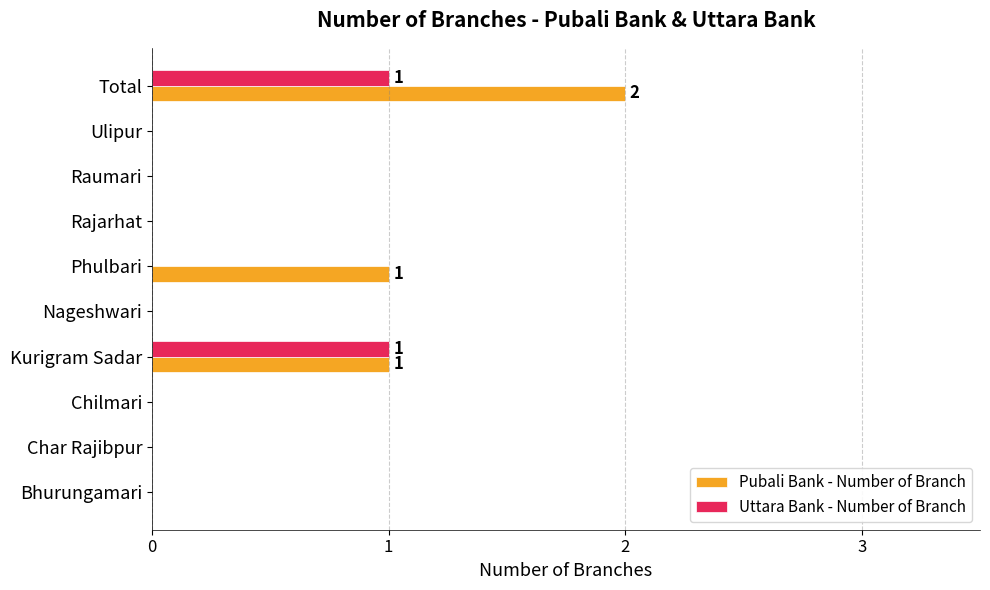

What are all the series names shown in the legend?

Pubali Bank - Number of Branch, Uttara Bank - Number of Branch